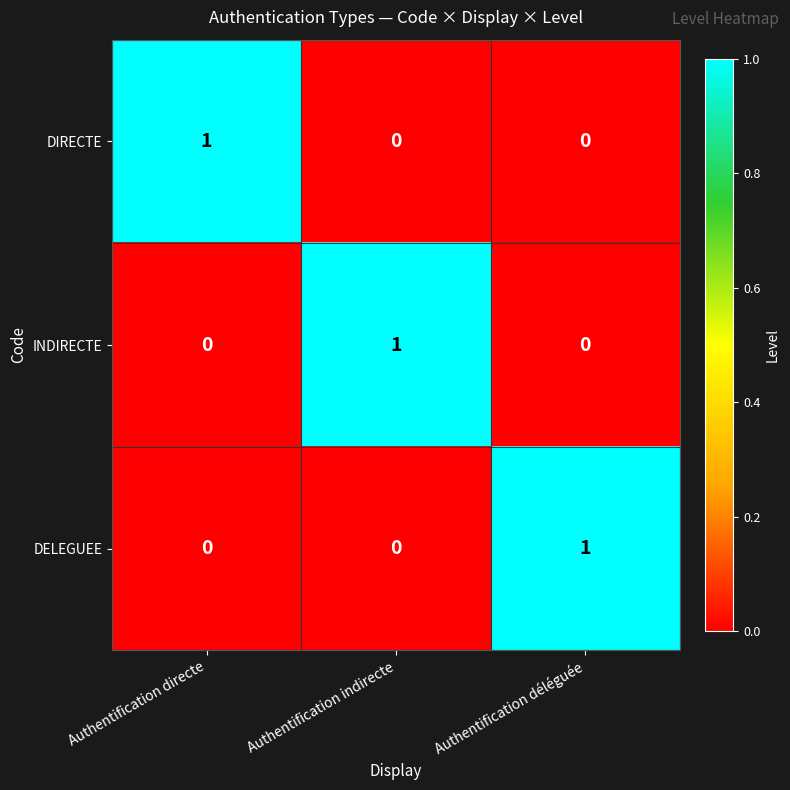

Reading right to left, what are all the values shown in this chart?

DIRECTE: Authentification déléguée=0	Authentification indirecte=0	Authentification directe=1
INDIRECTE: Authentification déléguée=0	Authentification indirecte=1	Authentification directe=0
DELEGUEE: Authentification déléguée=1	Authentification indirecte=0	Authentification directe=0